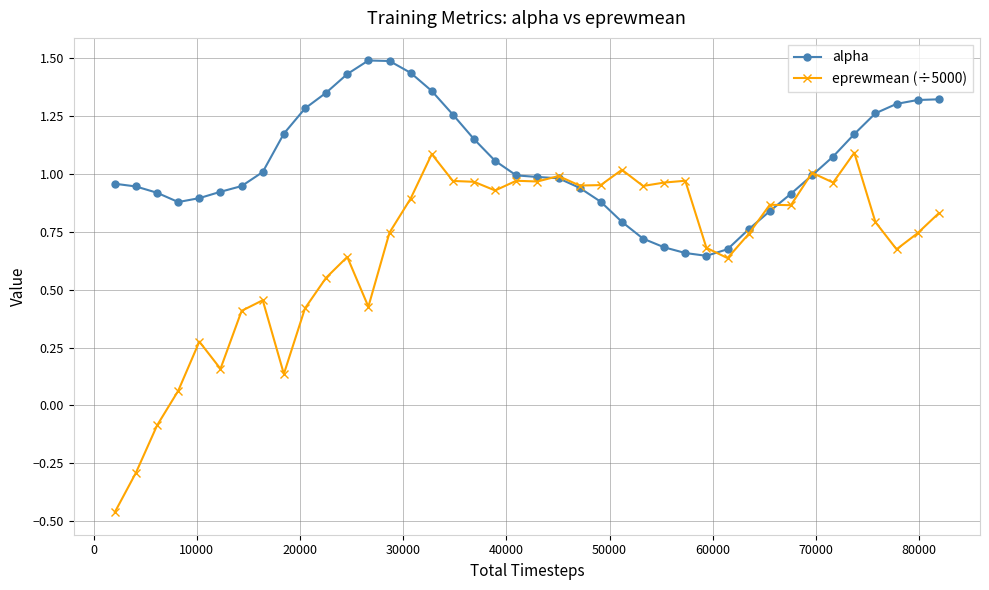

What is the maximum value for alpha?

1.5